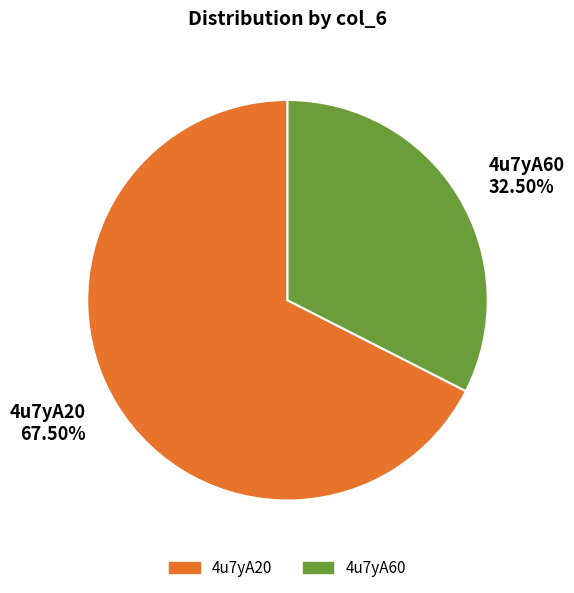

Is 4u7yA20 the majority of the pie?

Yes